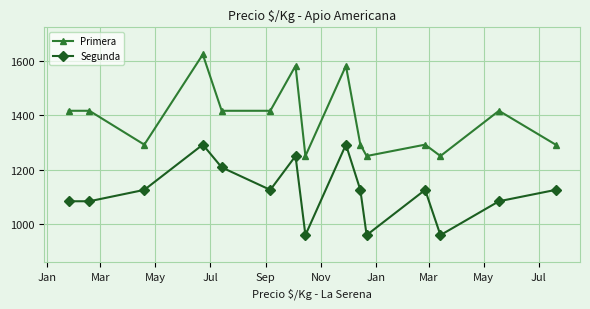

True or false: Primera and Segunda intersect in this chart.

False